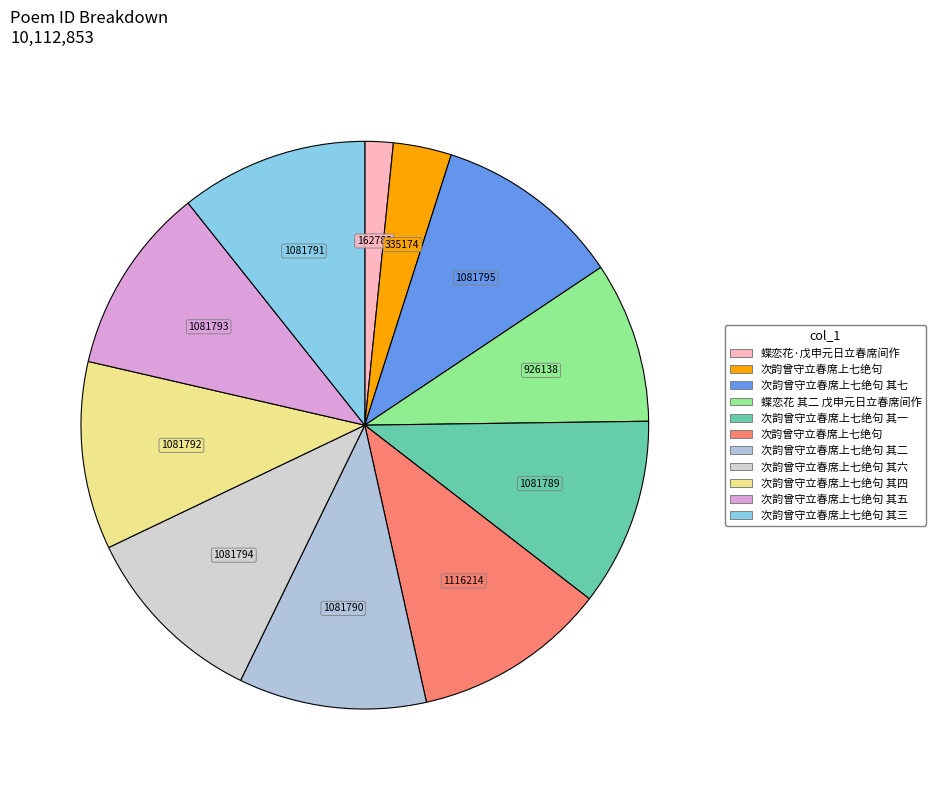

Rank the categories by value from highest to lowest.

次韵曾守立春席上七绝句, 次韵曾守立春席上七绝句 其七, 次韵曾守立春席上七绝句 其六, 次韵曾守立春席上七绝句 其五, 次韵曾守立春席上七绝句 其四, 次韵曾守立春席上七绝句 其三, 次韵曾守立春席上七绝句 其二, 次韵曾守立春席上七绝句 其一, 蝶恋花 其二 戊申元日立春席间作, 次韵曾守立春席上七绝句, 蝶恋花·戊申元日立春席间作